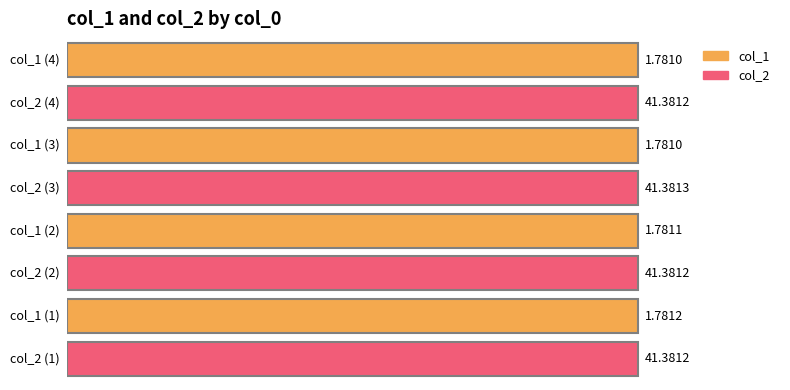

Reading left to right, transcribe all the data shown in this chart.

col_1: 1=1.8	2=1.8	3=1.8	4=1.8
col_2: 1=41.4	2=41.4	3=41.4	4=41.4